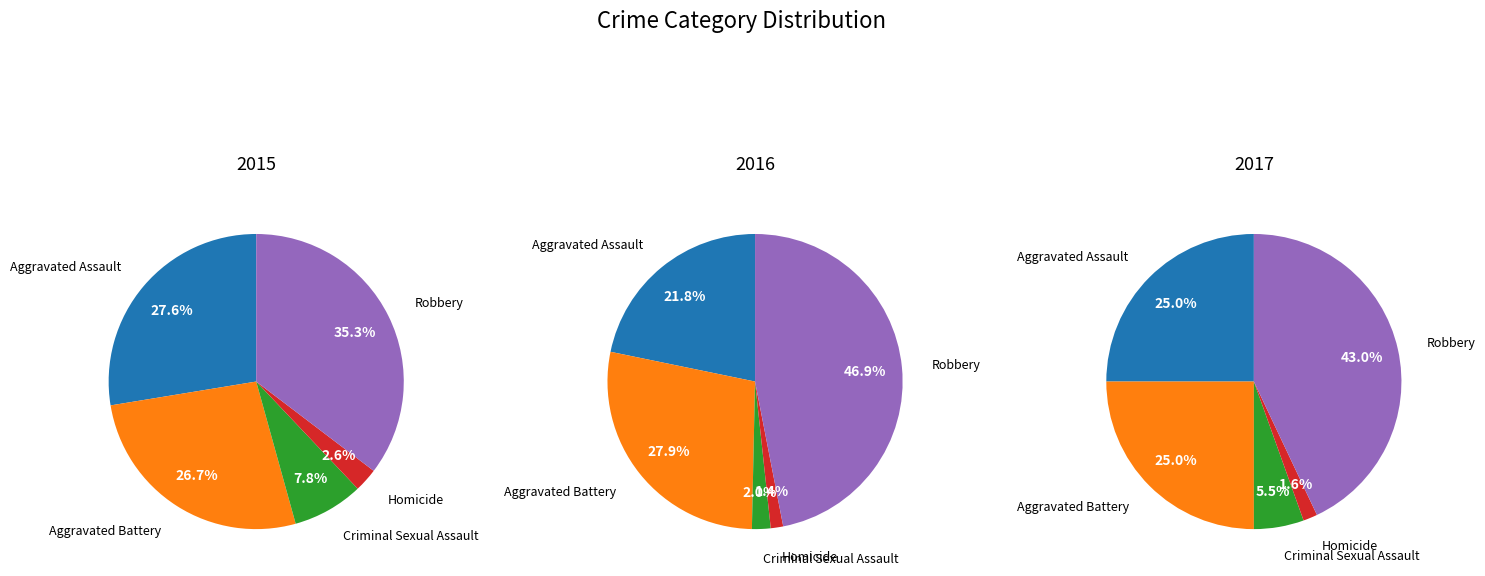

Rank the series by their average value, from highest to lowest.

2016, 2017, 2015